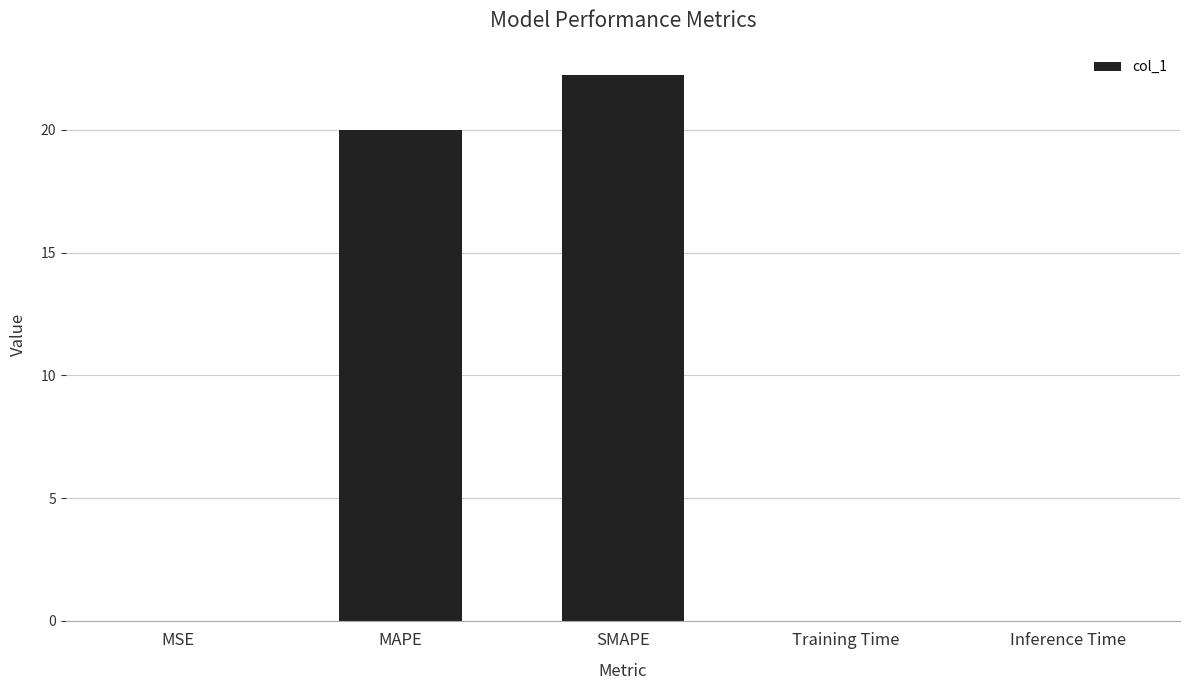

What is the average value?

8.5